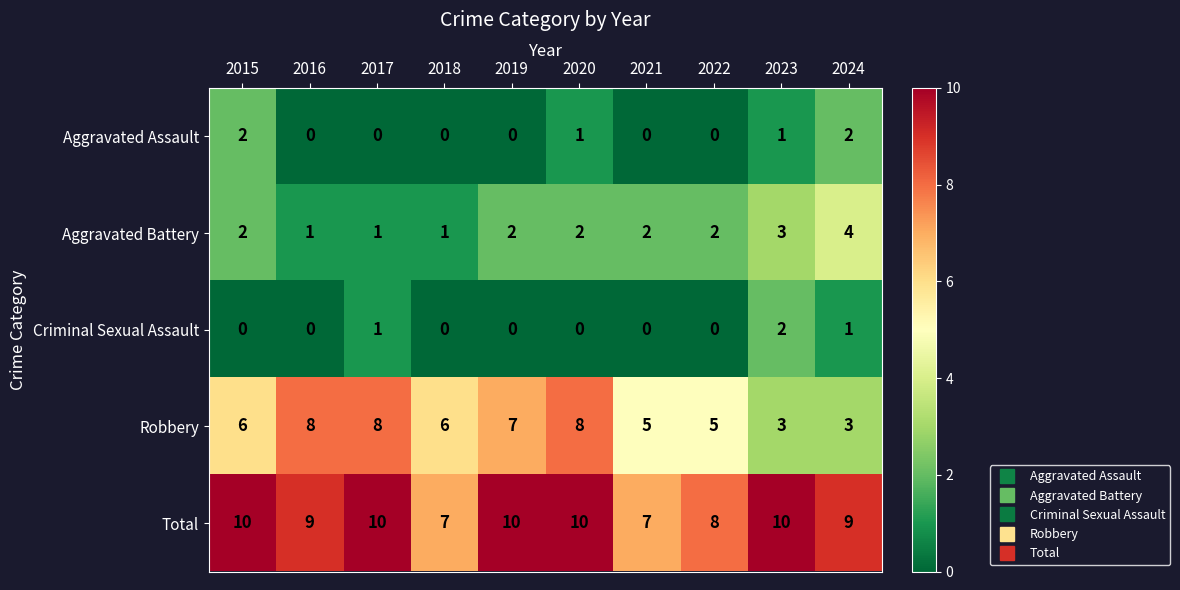

Is the value of Robbery at 2023 greater than the value of Aggravated Assault at 2020?

Yes